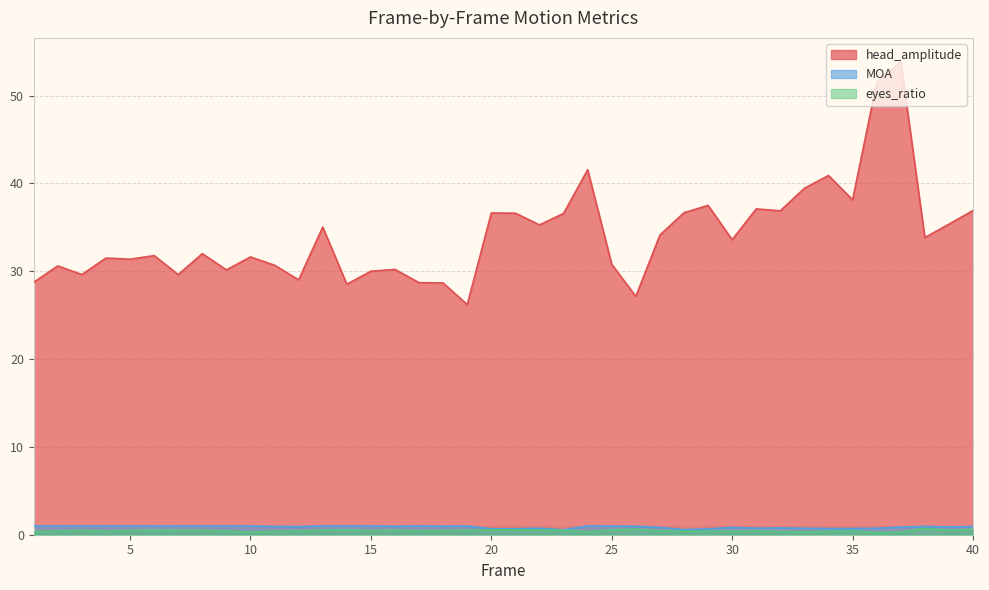

At how many categories does at least one series exceed 16?

40